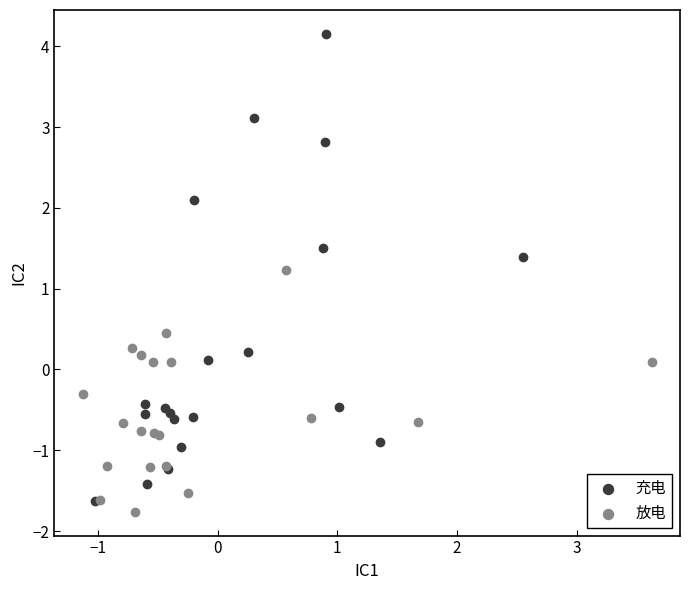

What are all the series names shown in the legend?

充电, 放电